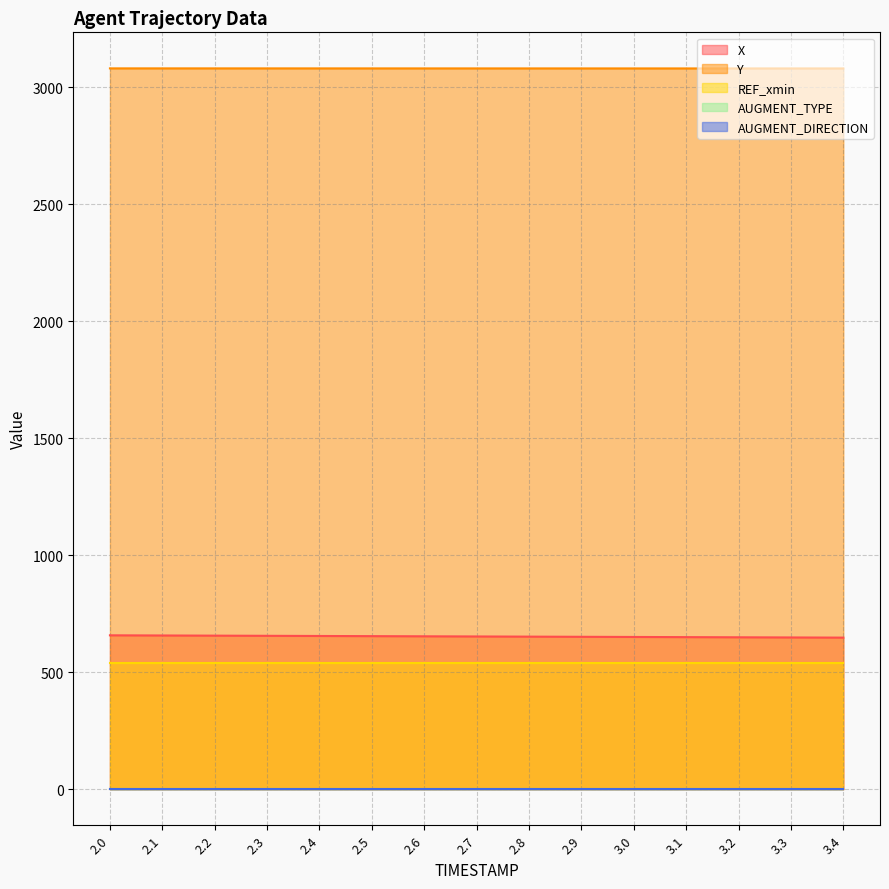

True or false: REF_xmin has more than 0 points higher than both neighbors.

False